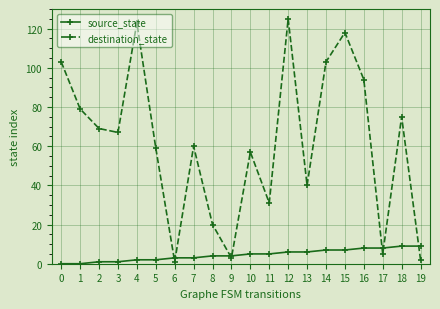

What is the value of the destination_state point at the 15th from the left?

103